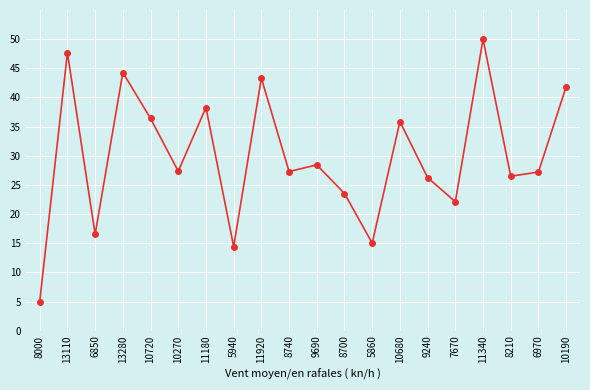

What position from the right is 13280?

17